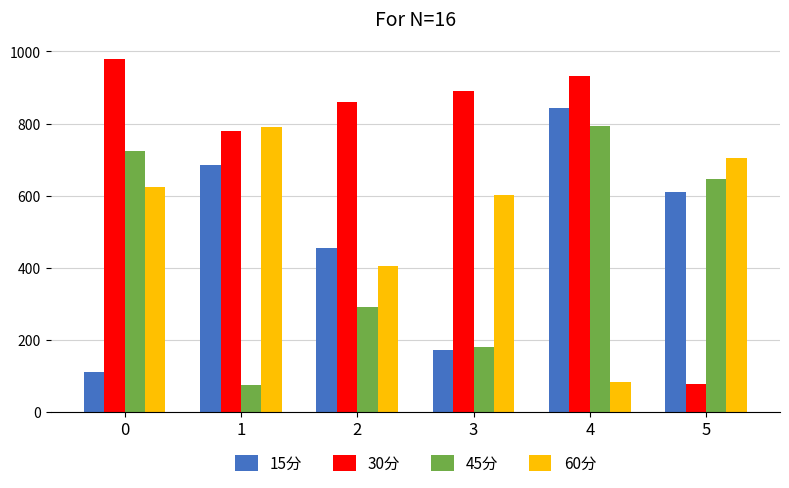

What is the maximum value for 60分?

790.8